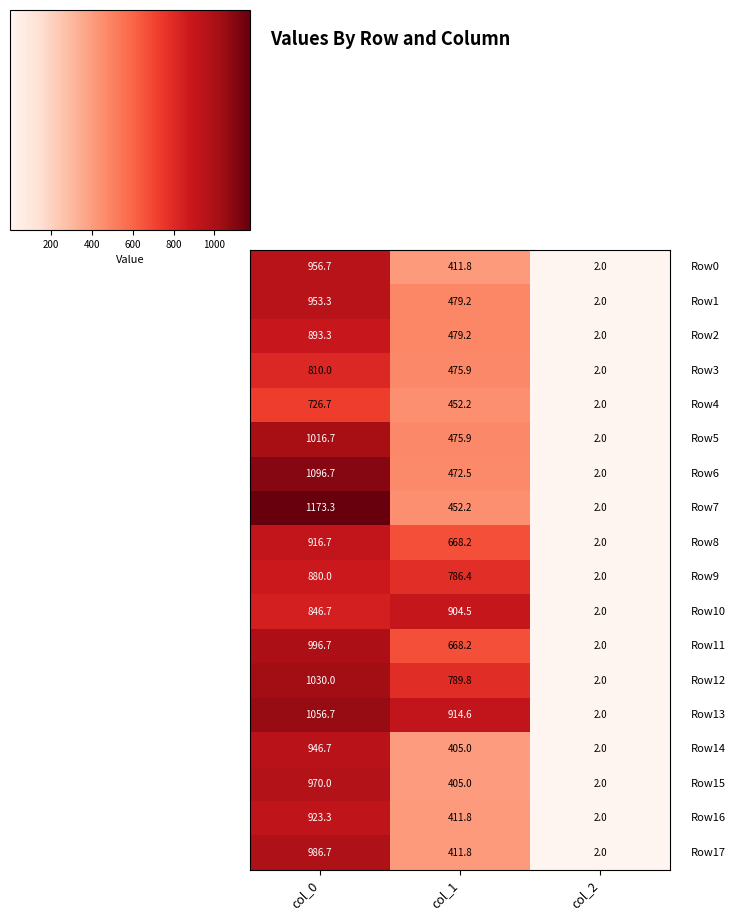

Which label corresponds to the smallest value in the chart?

col_2